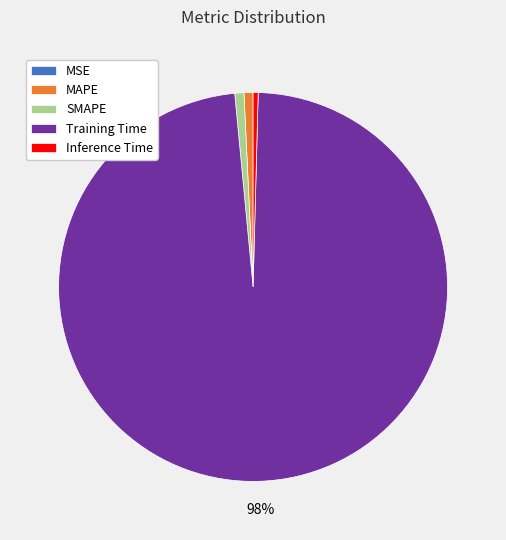

Is Training Time the majority of the pie?

Yes